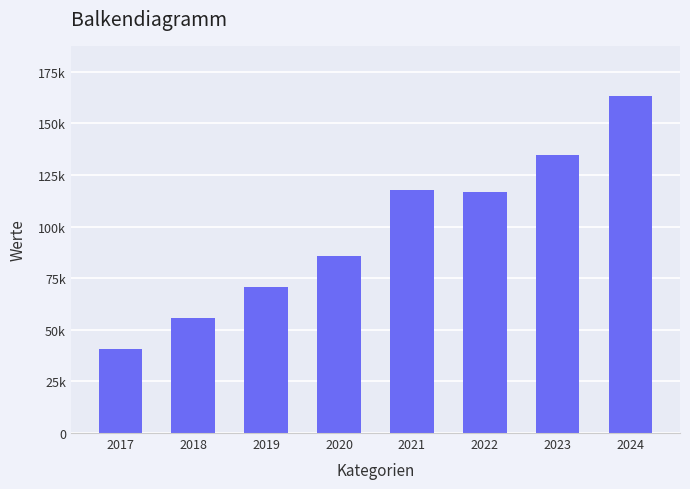

Does the chart contain any negative values?

No